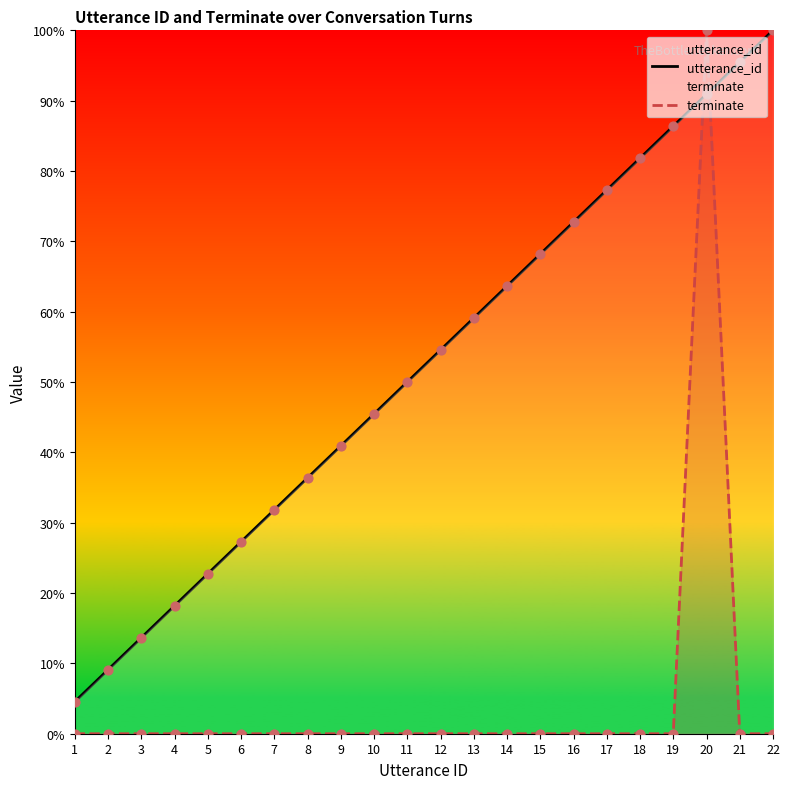

What are all the series names shown in the legend?

utterance_id, terminate